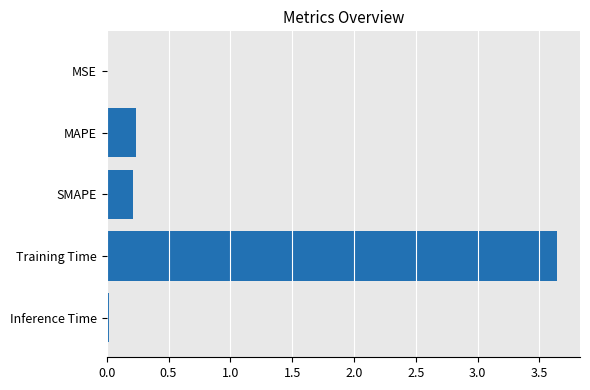

Which has a higher value, Training Time or MAPE?

Training Time